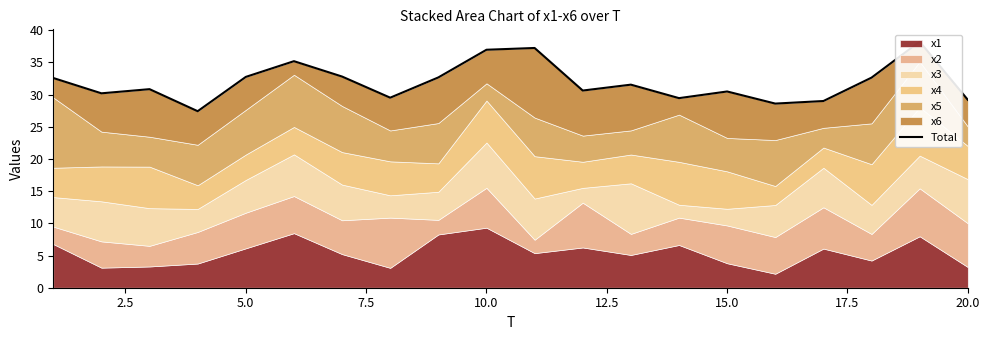

What is the change in value from 12.5 to 15.0?

-2.4